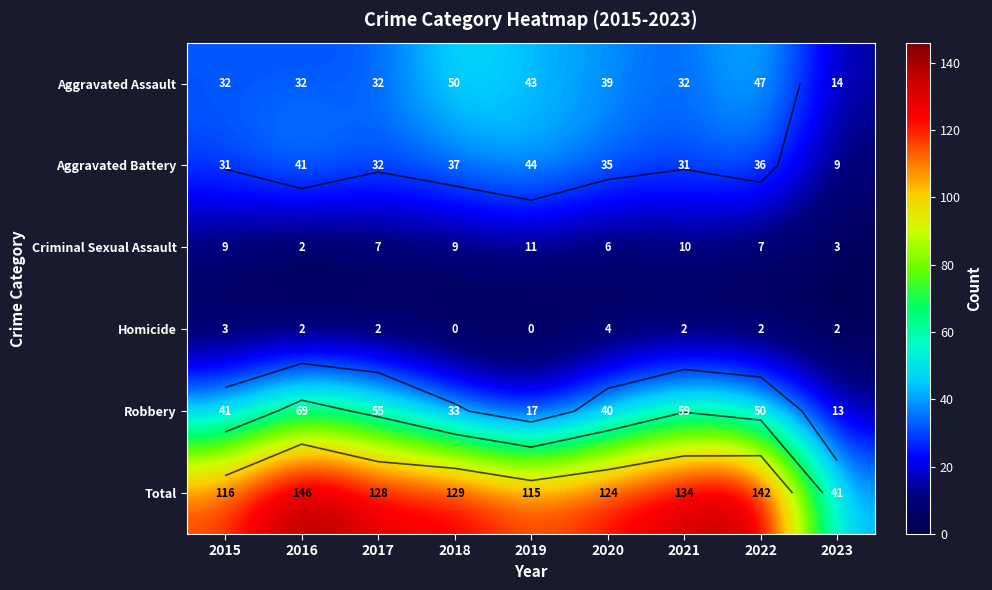

Which category has the highest value in the Aggravated Battery series?

2019